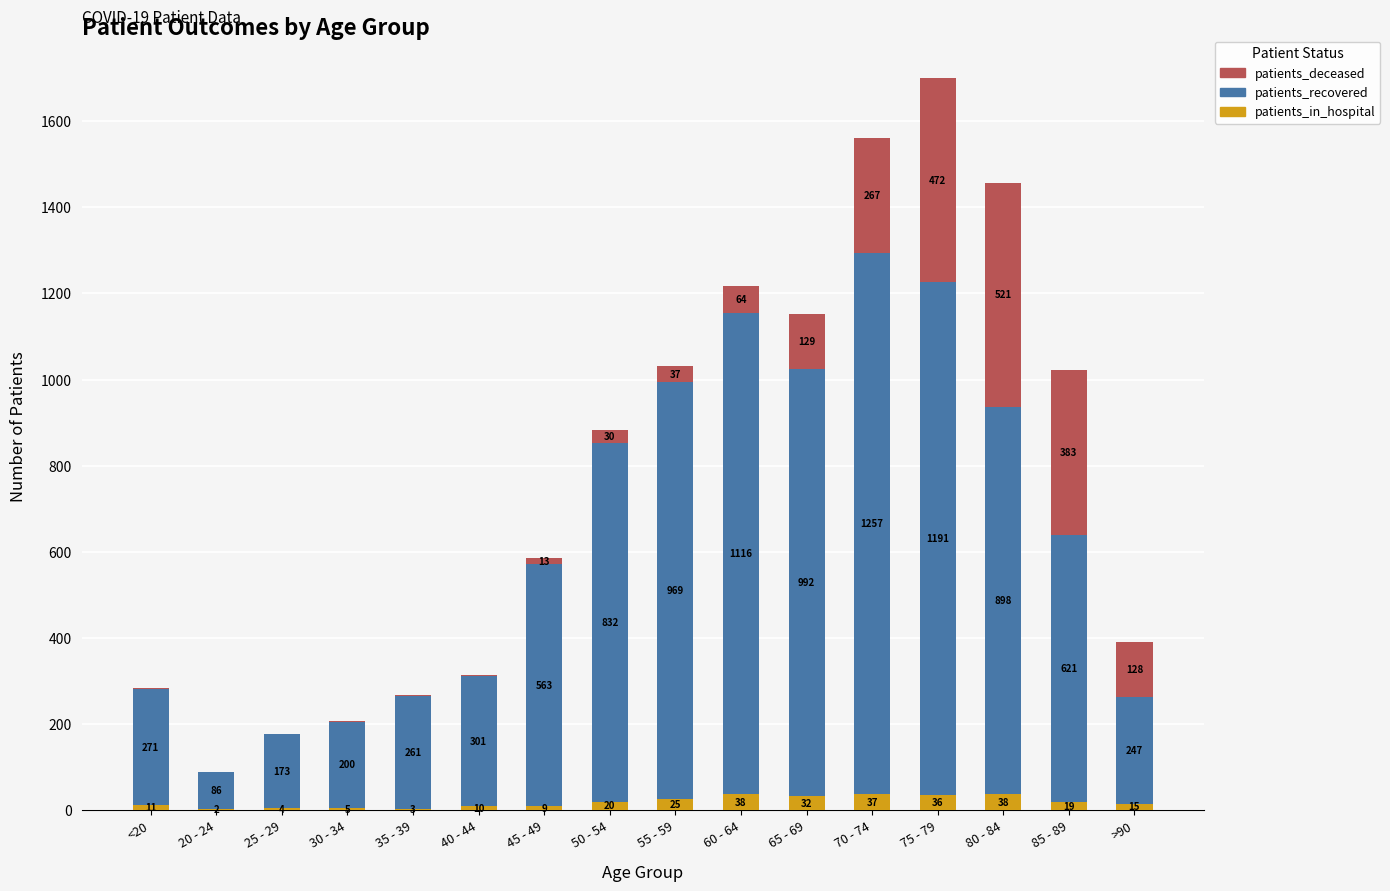

The patients_in_hospital series shows 4 at 25 - 29. True or false?

True